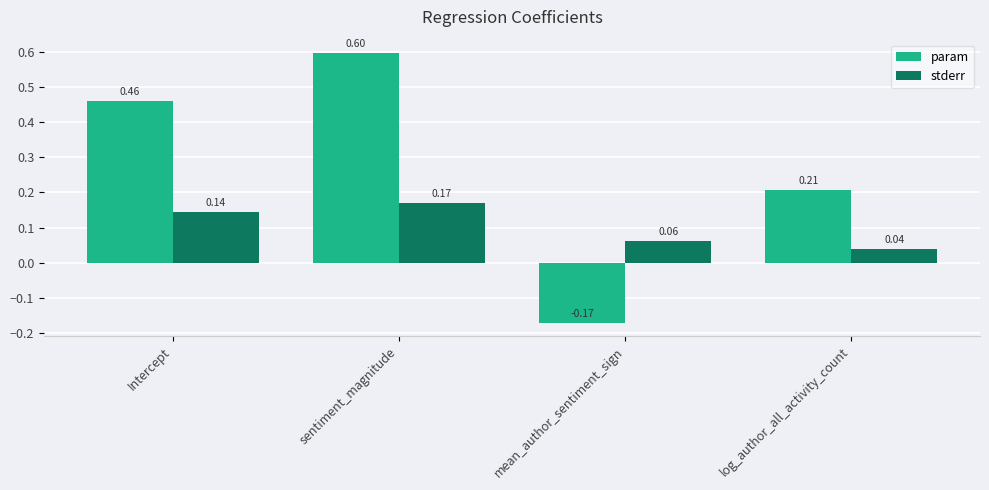

At mean_author_sentiment_sign, list the series in order from largest to smallest.

stderr, param